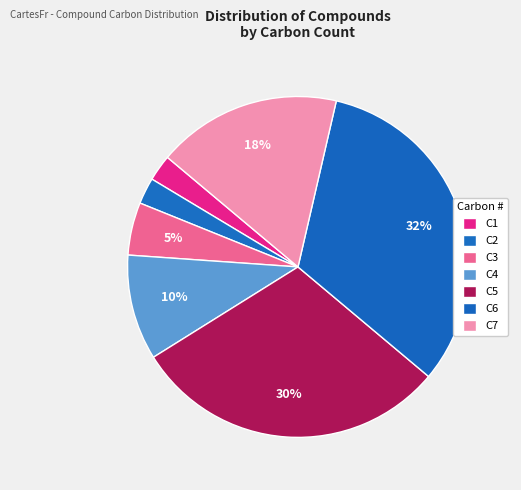

How many segments does this pie chart have?

7